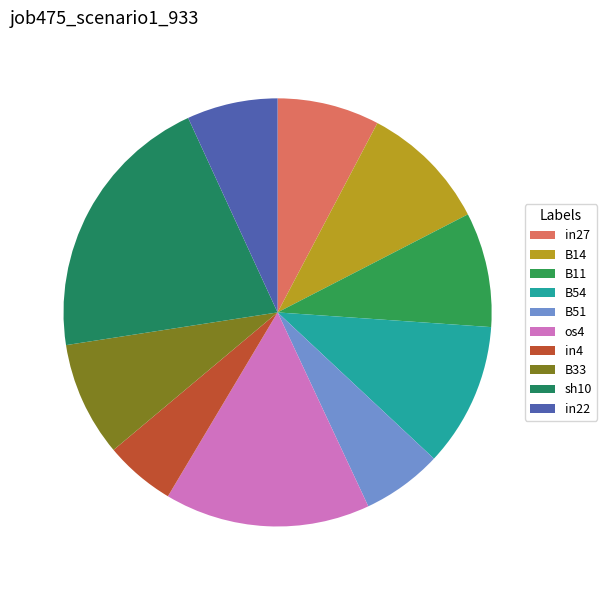

Rank the categories by value from lowest to highest.

in4, B51, in22, in27, B11, B33, B14, B54, os4, sh10